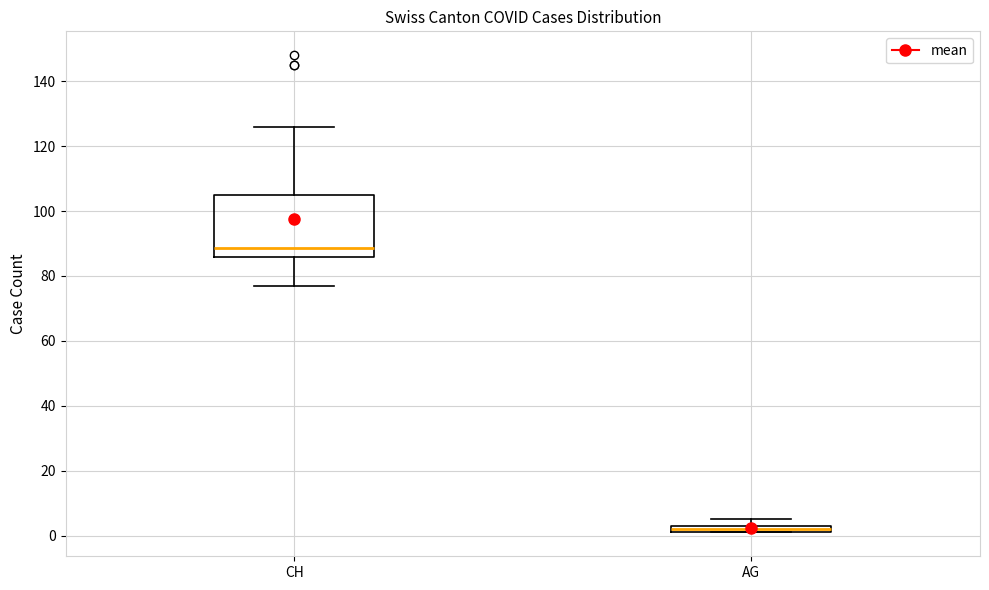

Where is the lower edge of the box for AG on the y-axis? The values are not printed on the chart, so give them approximately, as read against the axis.

2